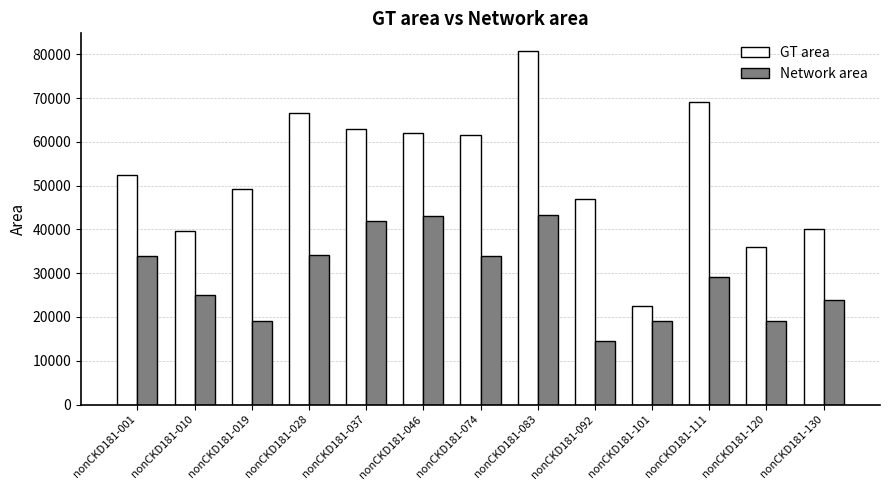

Rank the series by their maximum value, from lowest to highest.

Network area, GT area